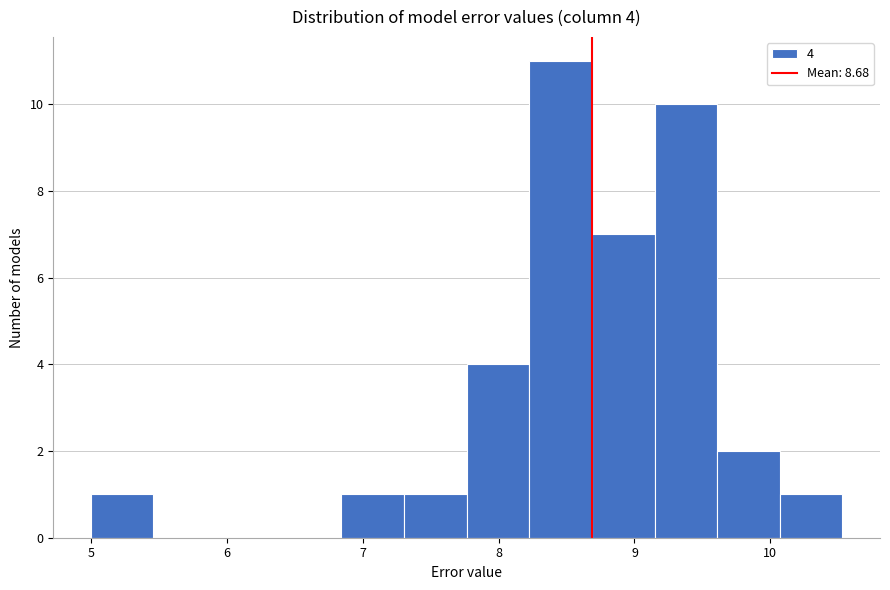

Which range on the x-axis has the tallest bar?

8.2 to 8.7